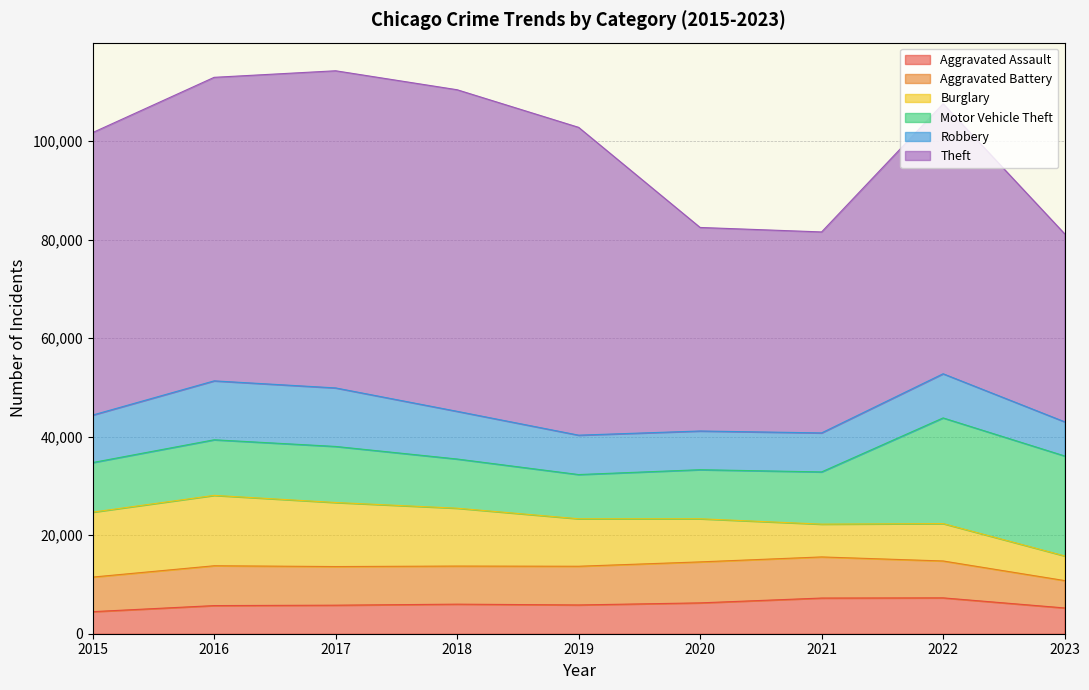

The Aggravated Battery series shows 4740 at 2018. True or false?

False